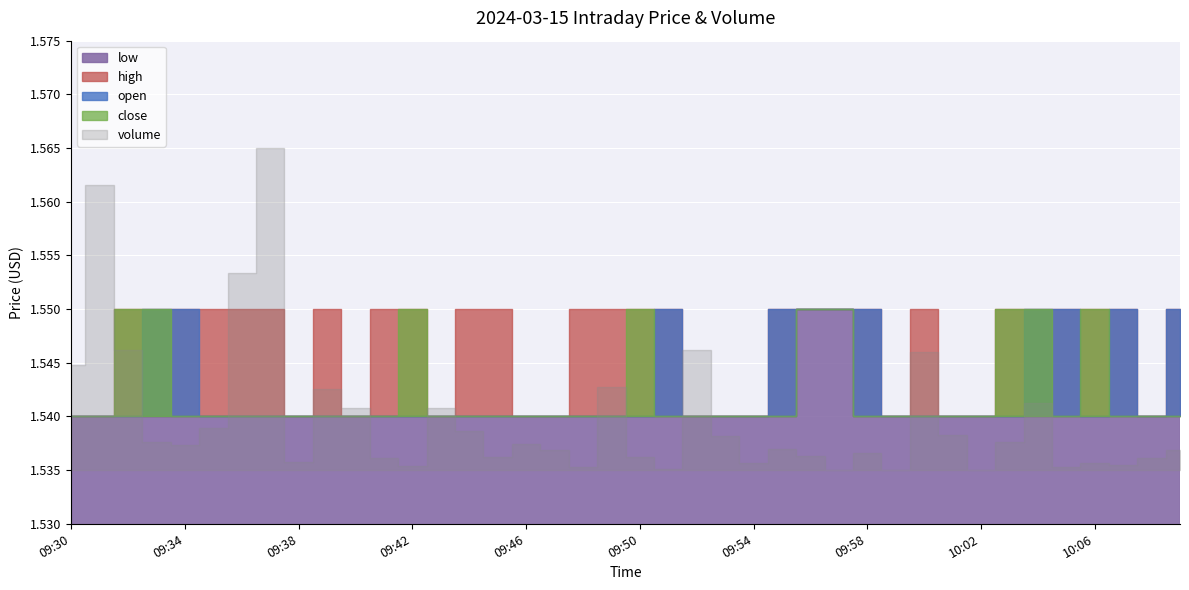

What is the label of the 30th point from the right?

09:40